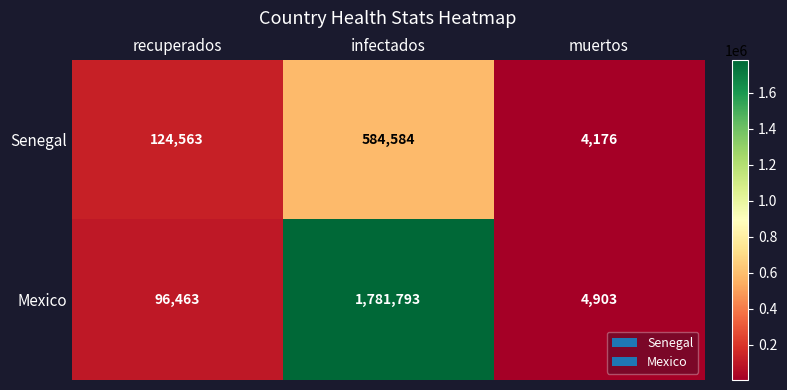

Rank the series by their maximum value, from lowest to highest.

Senegal, Mexico